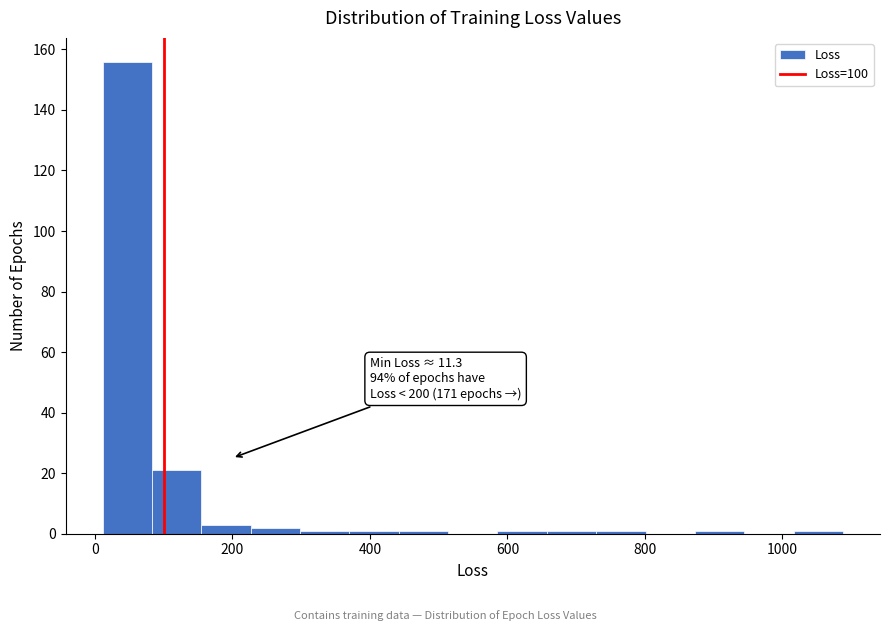

Read against the x-axis, roughly where is the centre of the tallest bar?

40